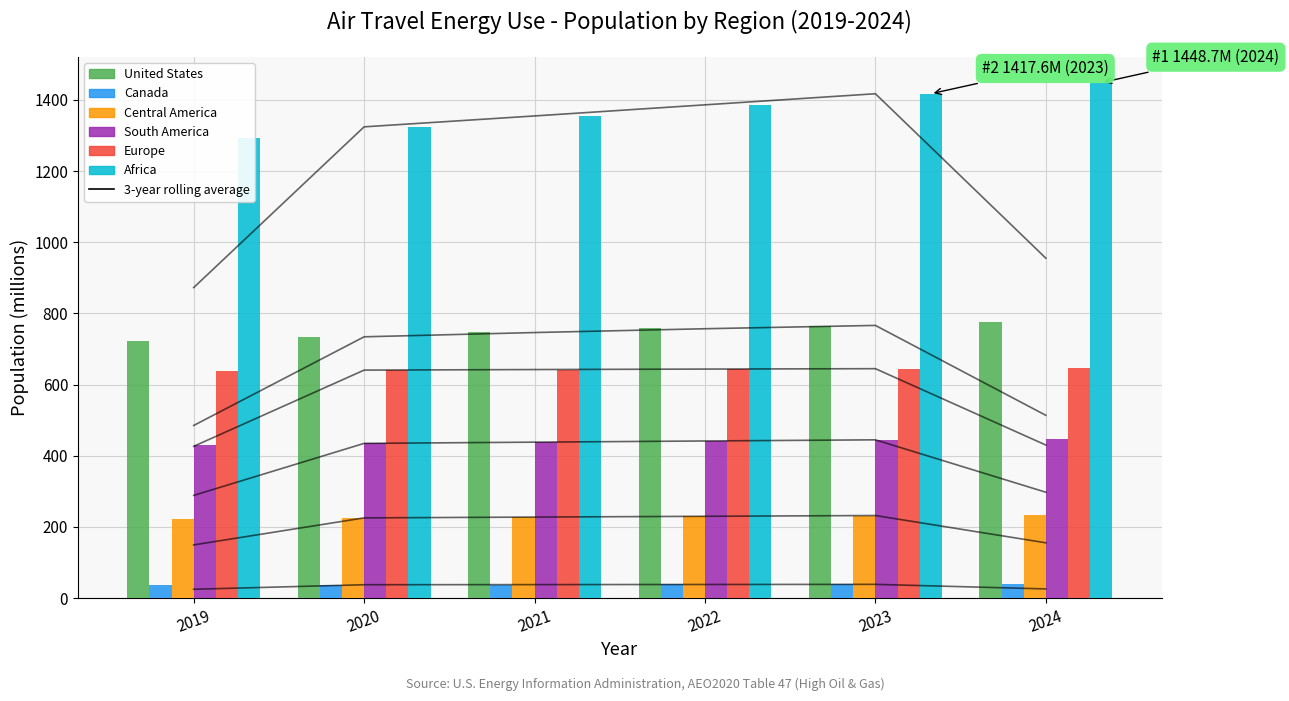

What is the difference between the maximum and minimum values in the Canada series?

1.8